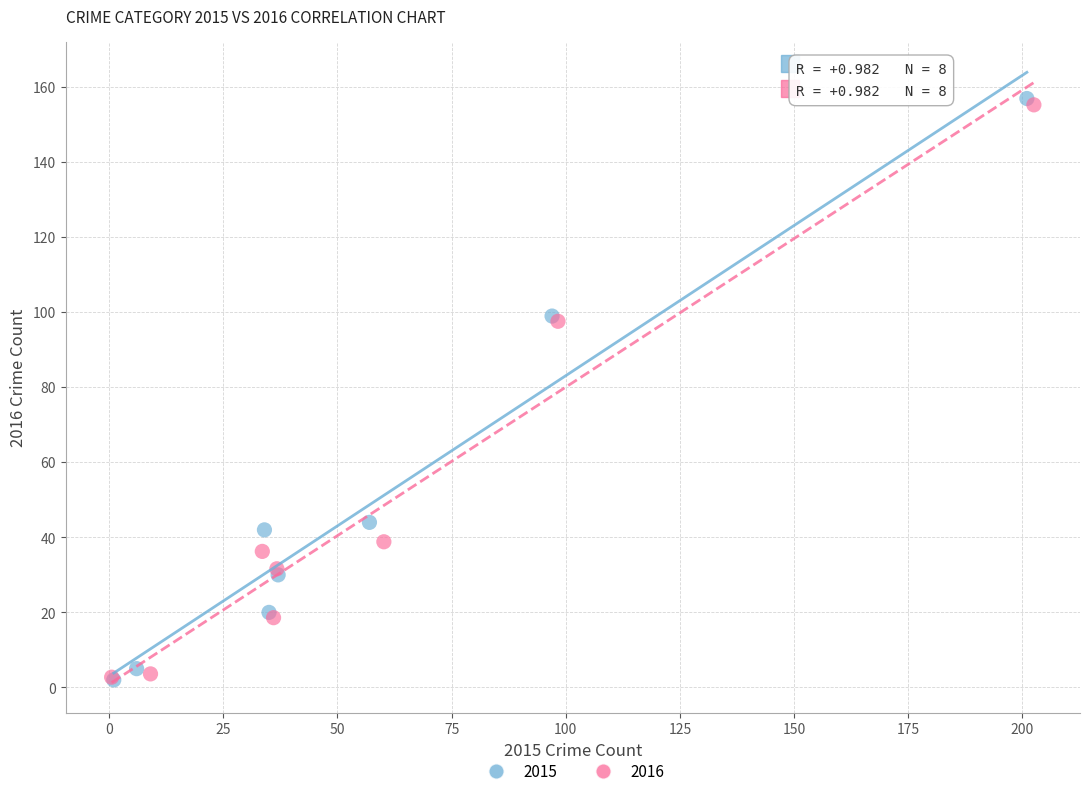

Which series has the largest Y range (max minus min)?

2015